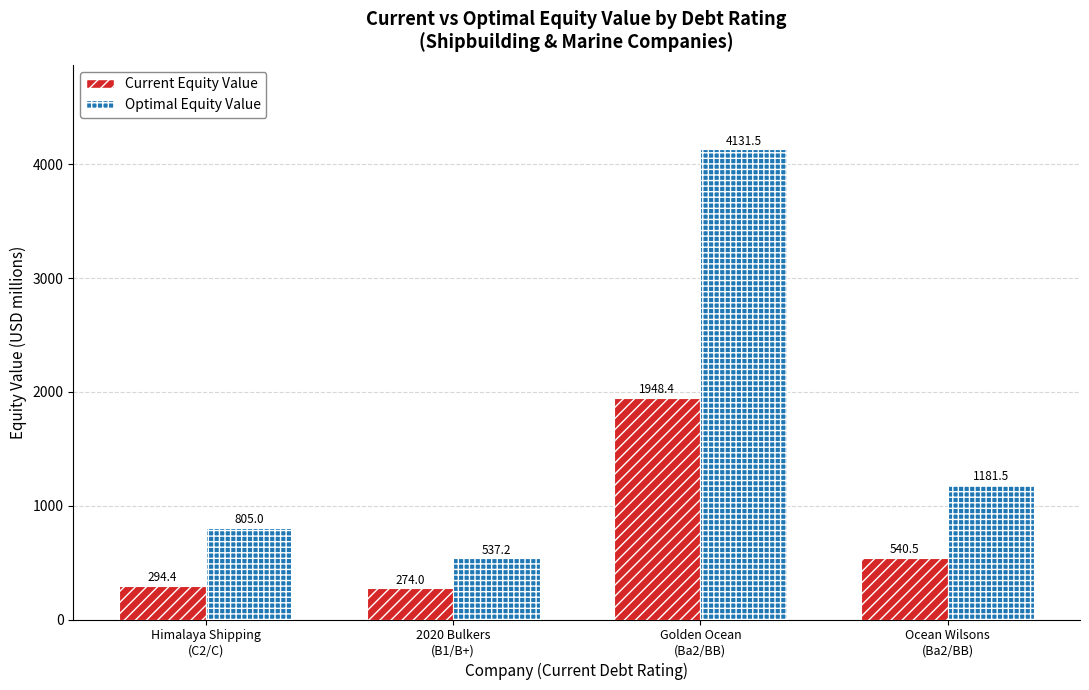

List the labels in order of Optimal Equity Value value, largest first.

Golden Ocean
(Ba2/BB), Ocean Wilsons
(Ba2/BB), Himalaya Shipping
(C2/C), 2020 Bulkers
(B1/B+)